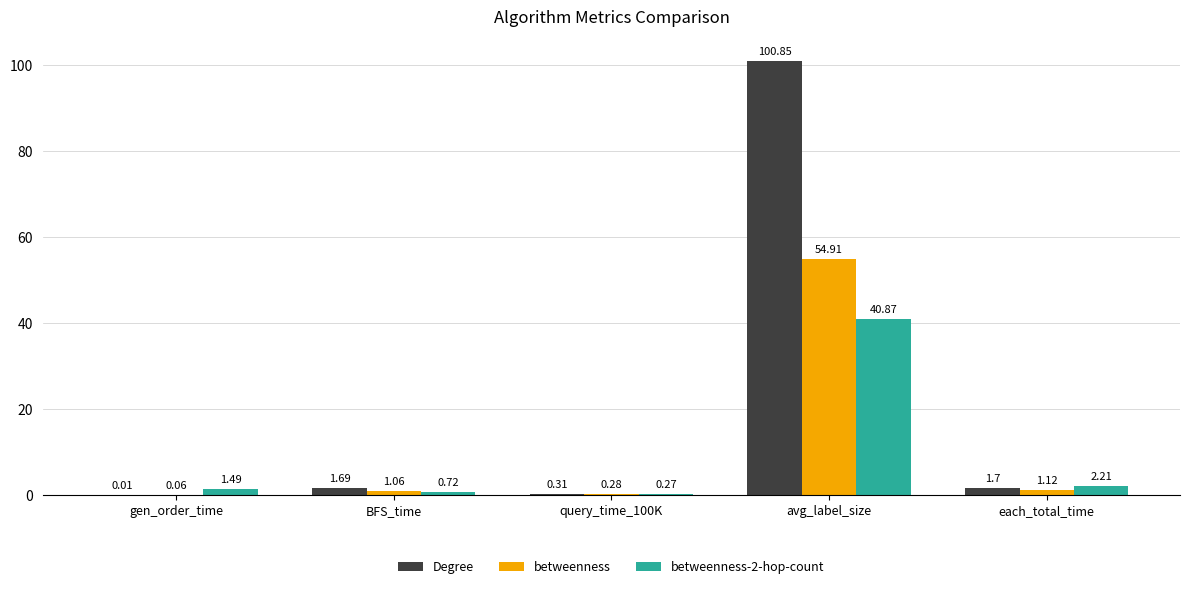

How many values in the betweenness series exceed 1?

3